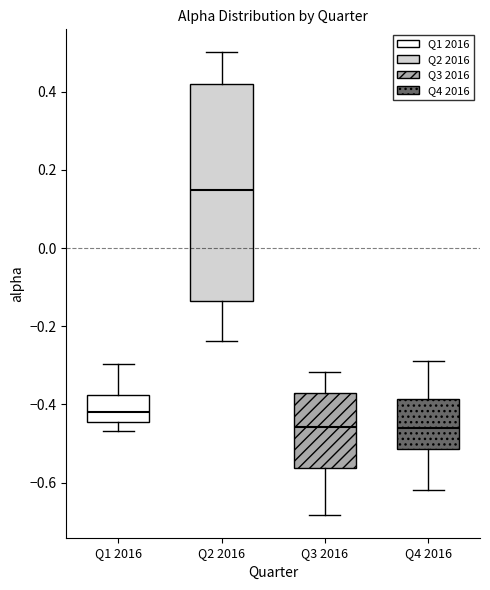

Reading left to right, transcribe this box plot: for each box, give where its median line is, the range the box spans, and where its two whiskers end, as read against the y-axis. The values are not printed on the chart, so give them approximately, as read against the axis.

Q1 2016: median -0.42, box -0.44 to -0.38, whiskers -0.46 to -0.30
Q2 2016: median 0.14, box -0.14 to 0.42, whiskers -0.24 to 0.50
Q3 2016: median -0.46, box -0.56 to -0.38, whiskers -0.68 to -0.32
Q4 2016: median -0.46, box -0.52 to -0.38, whiskers -0.62 to -0.28